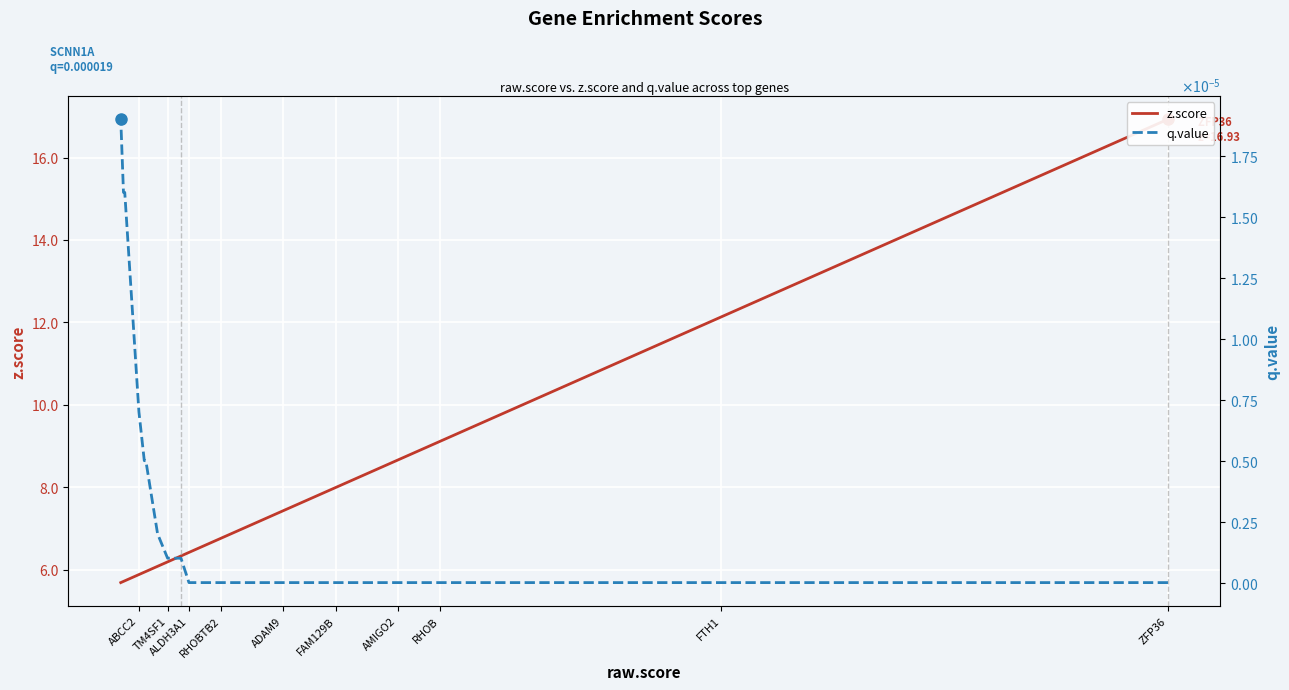

How many lines are shown in the chart?

2